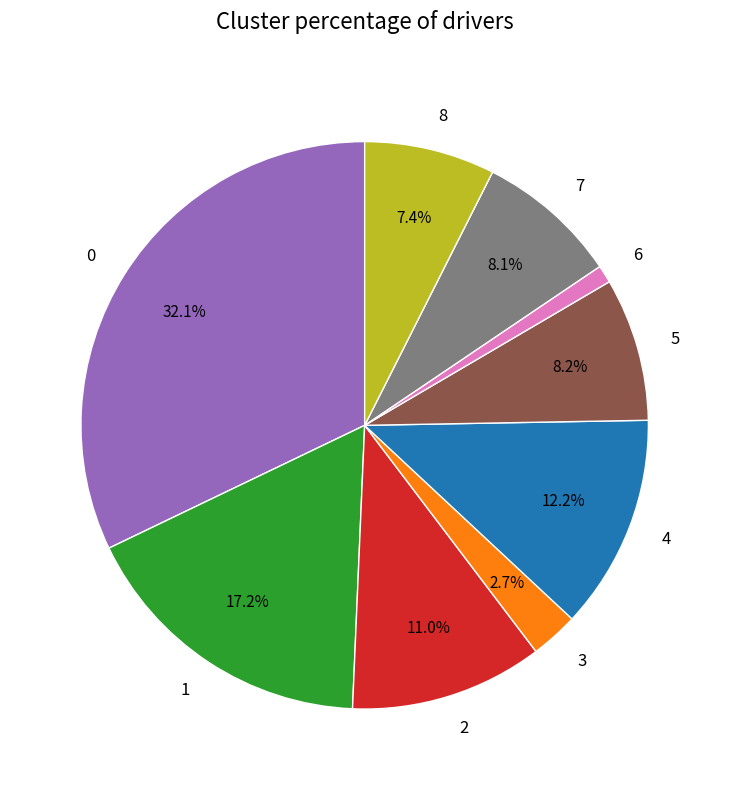

What percentage is the 0 slice, to the nearest percent?

32%